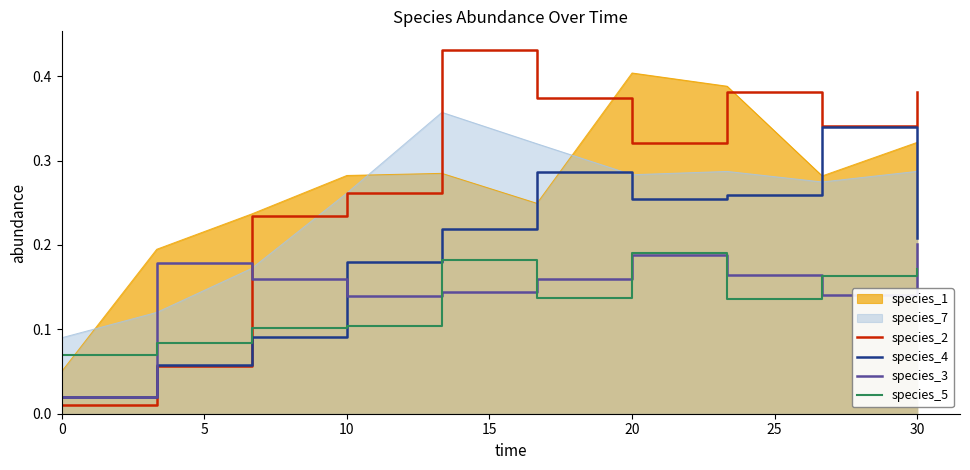

Is the value of species_4 at 0 greater than the value of species_3 at 30?

No